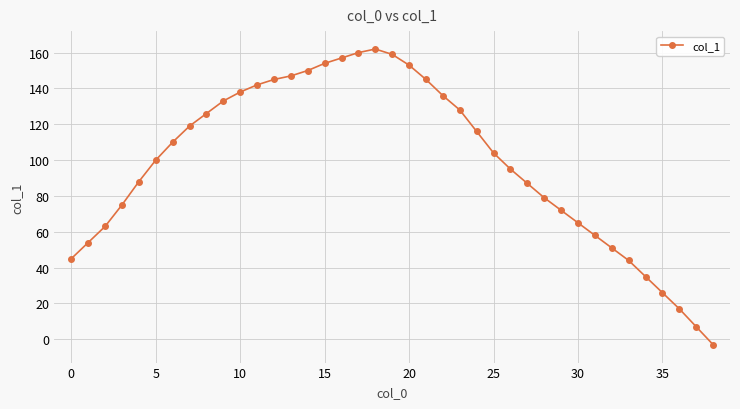

What is the greatest value displayed?

162